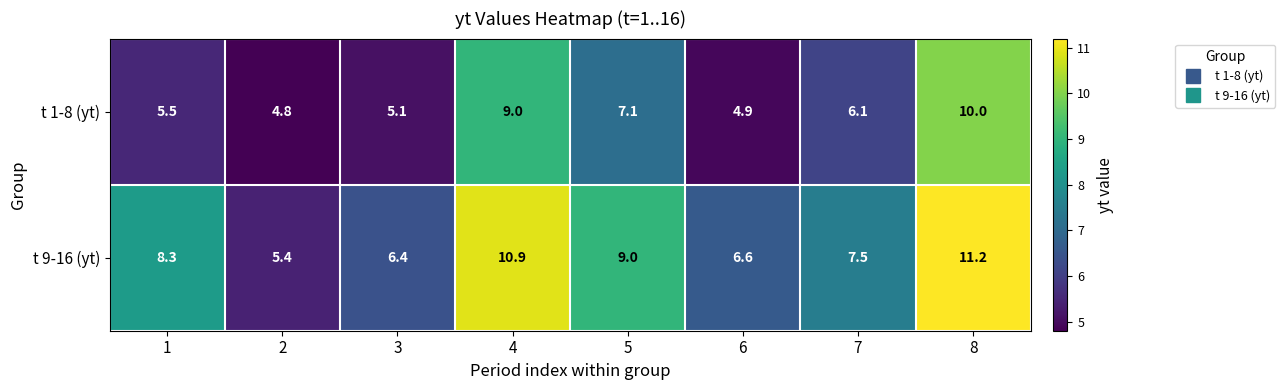

What is the smallest value displayed?

4.8